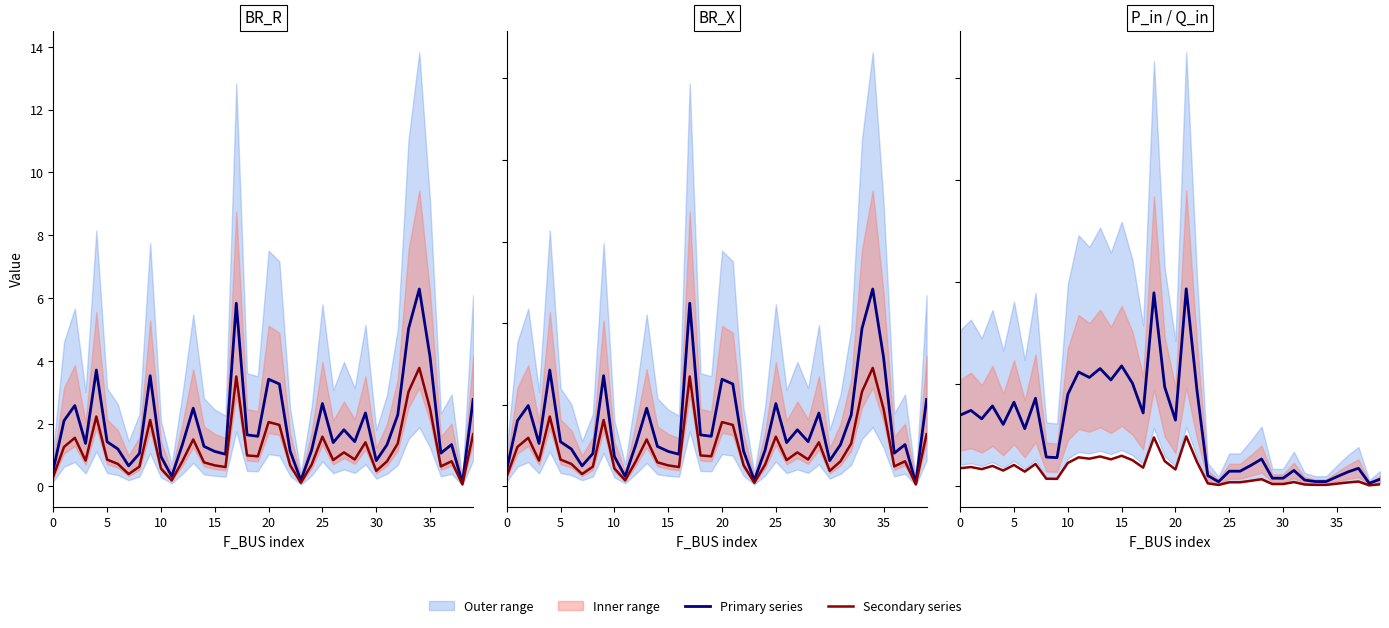

Which label corresponds to the smallest value in the chart?

38